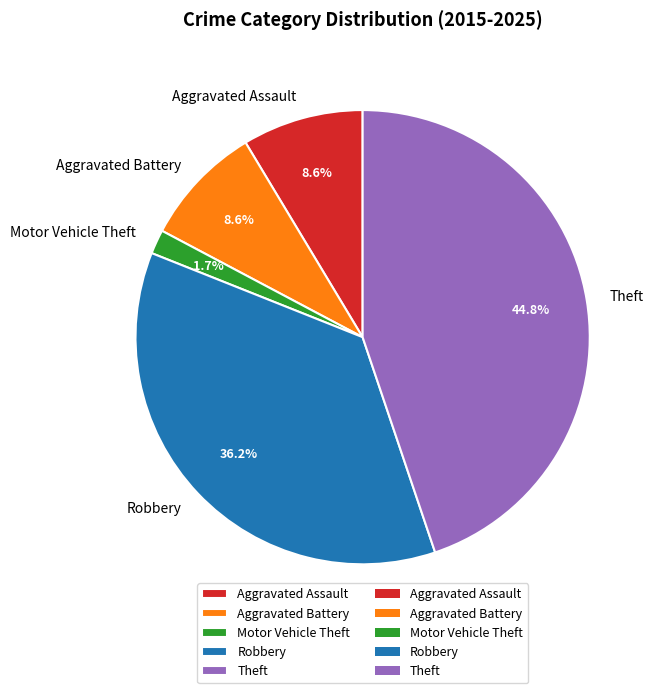

Between Theft and Robbery, which is larger?

Theft